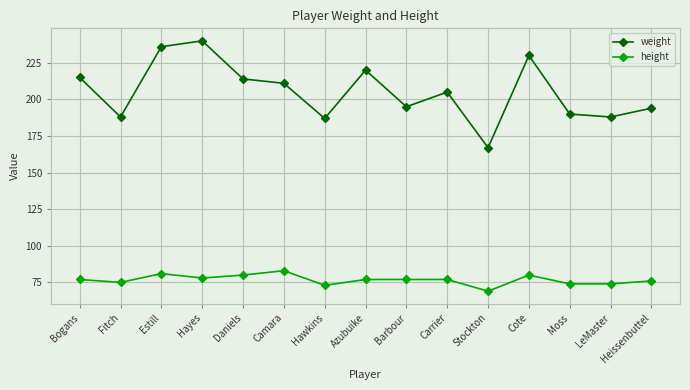

Which series has the largest total across all categories?

weight